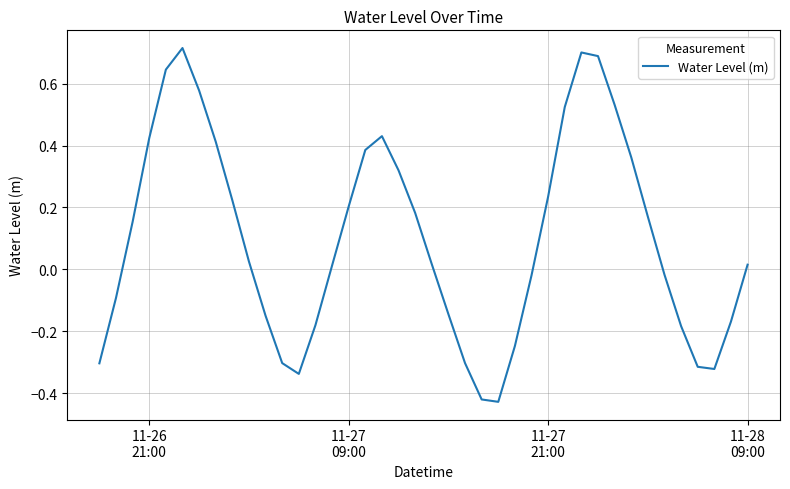

What is the difference between the maximum and minimum values?

1.1